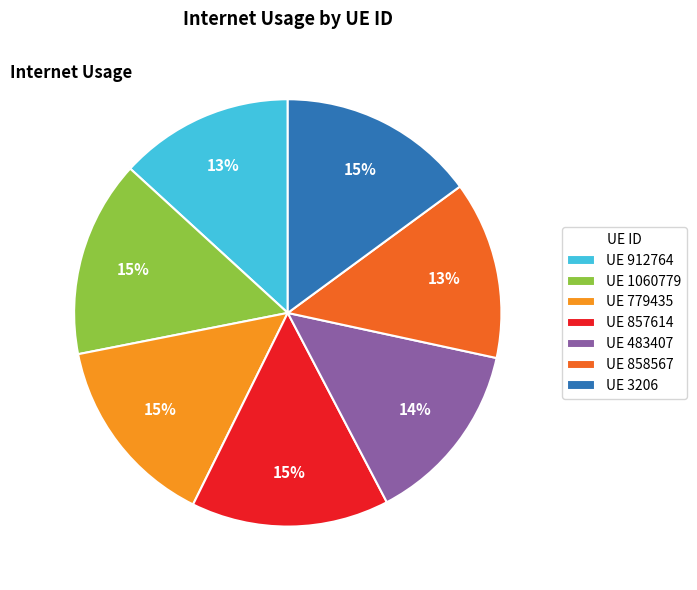

To the nearest percent, what is the difference between the largest and smallest slice percentages?

2%